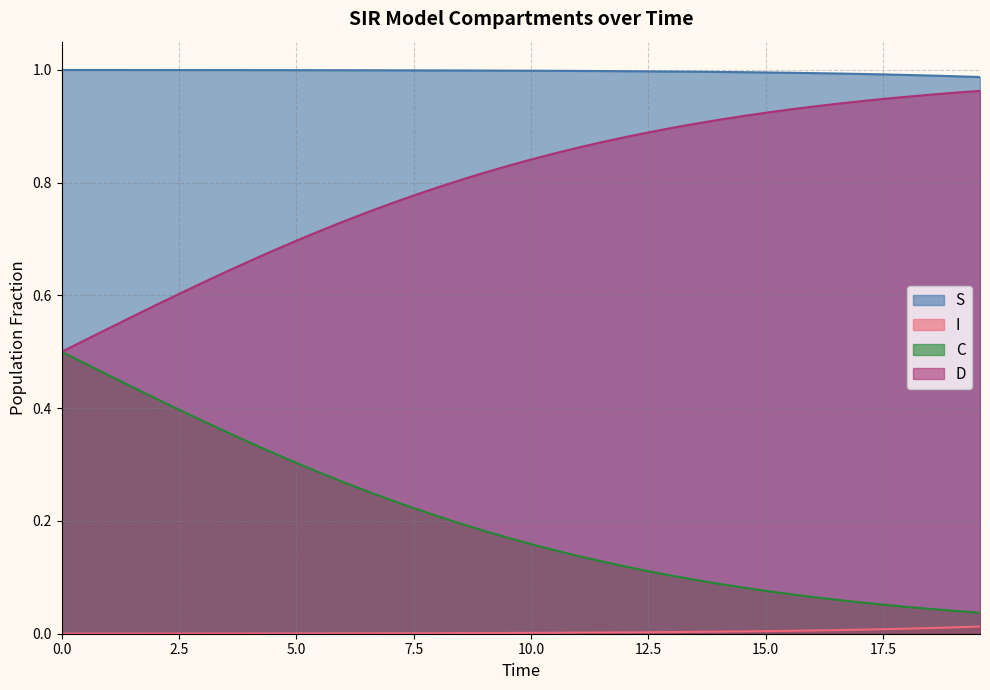

Which series has the largest total across all categories?

S